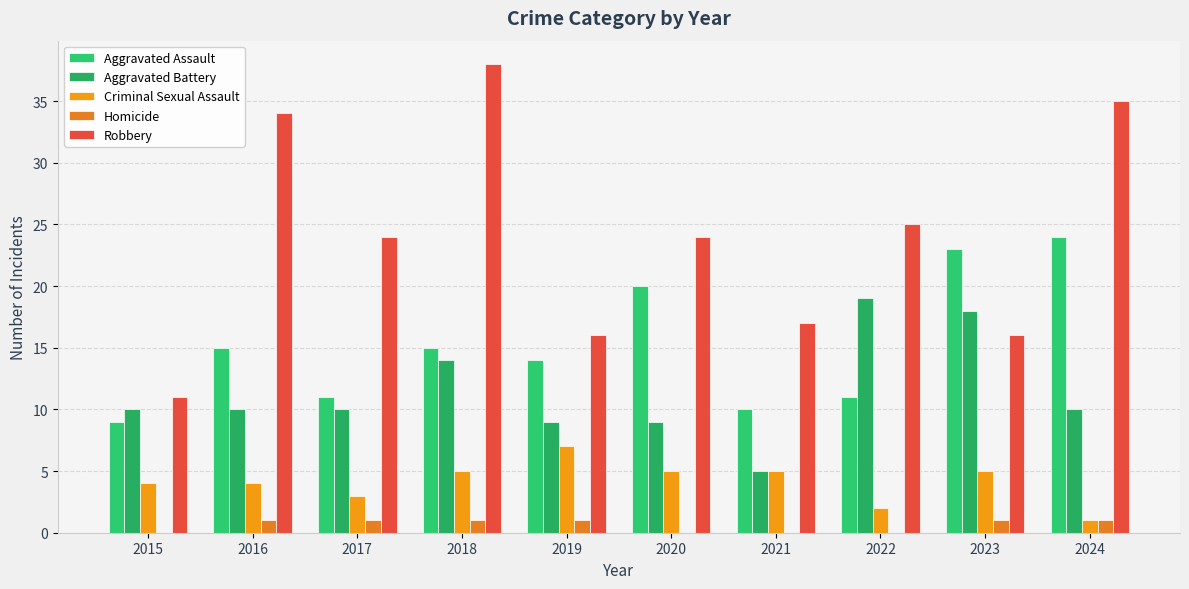

List the labels in order of Aggravated Battery value, smallest first.

2021, 2019, 2020, 2015, 2016, 2017, 2024, 2018, 2023, 2022